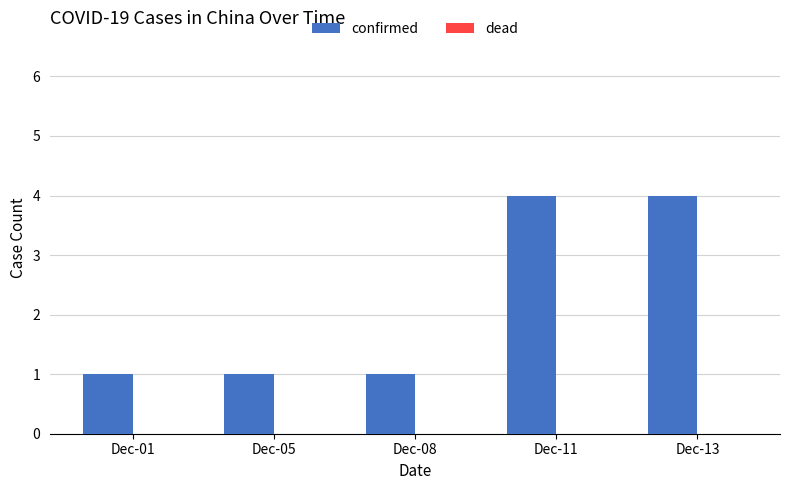

The chart shows a value of 4 at Dec-11. True or false?

True